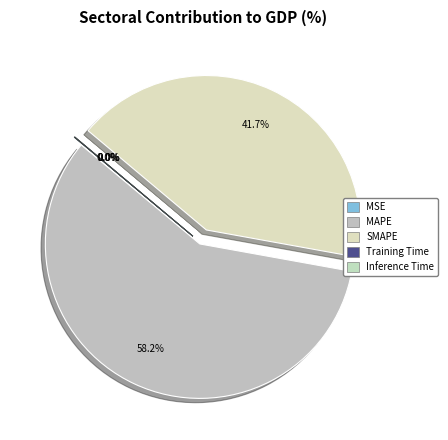

Which slice is the smallest?

Inference Time